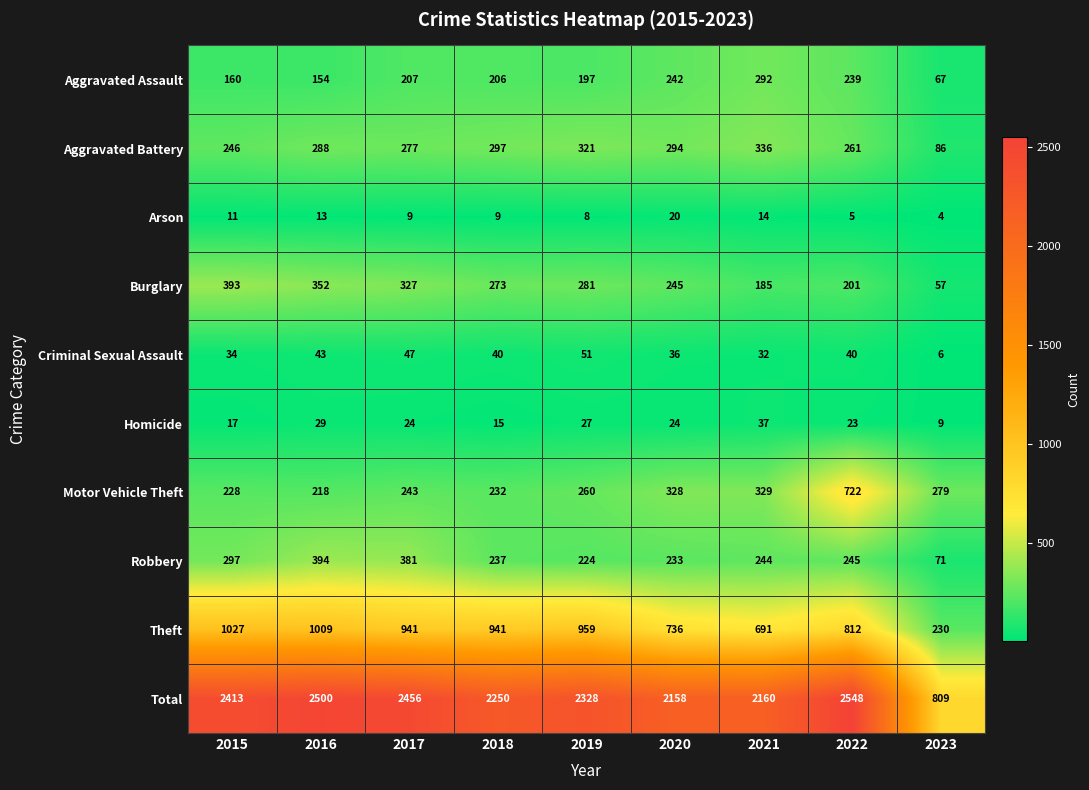

At which label does Aggravated Assault first exceed 206?

2017